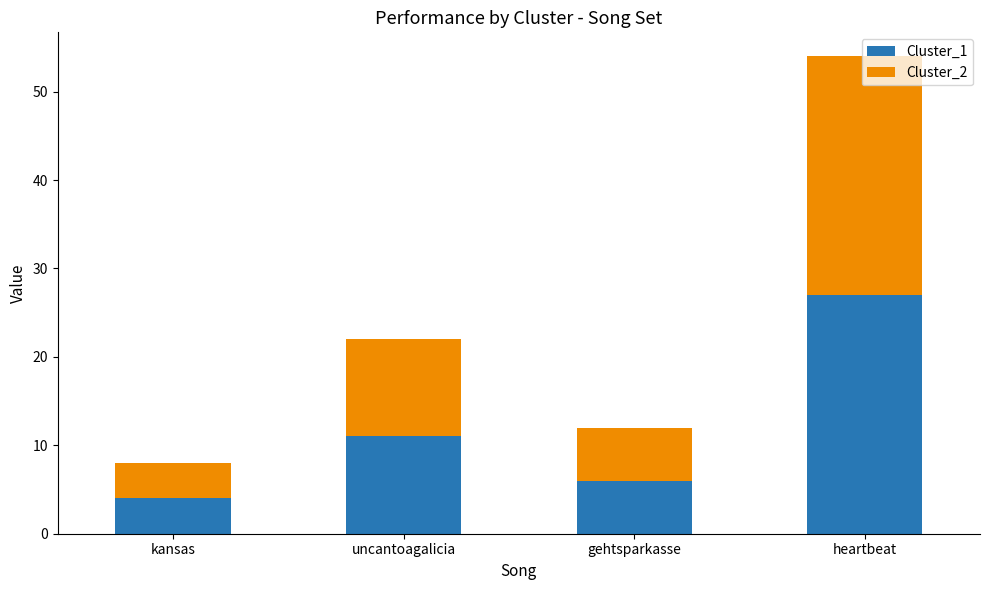

Where is Cluster_1 nearest to the value 15?

uncantoagalicia